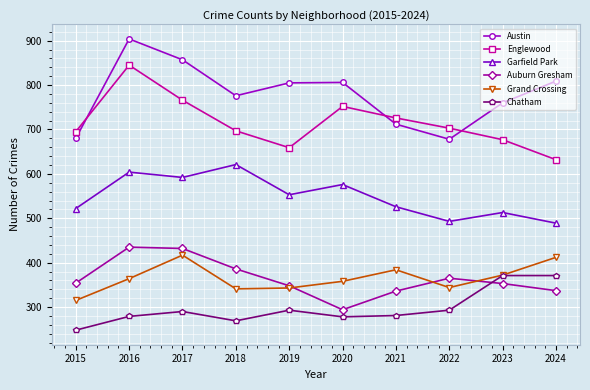

How many interior local valleys does the Englewood series have?

1